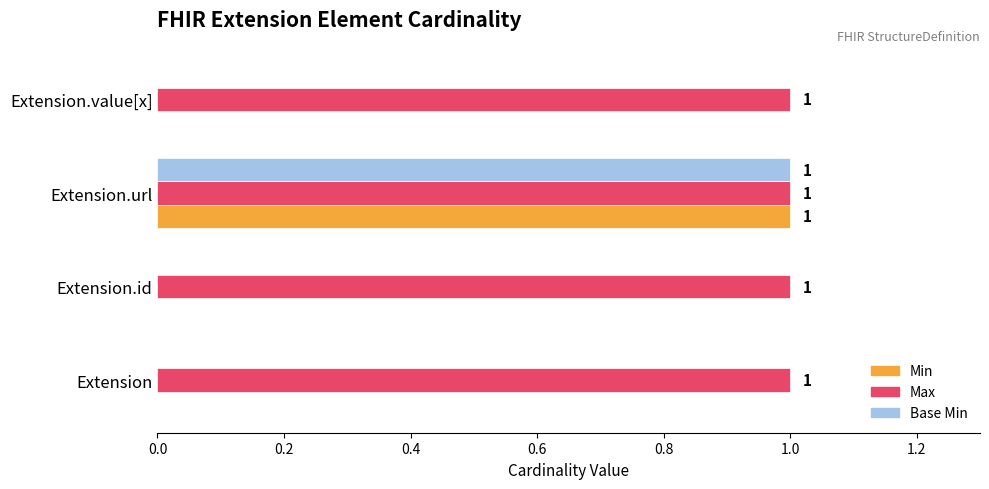

At which category is the sum across all series the highest?

Extension.url